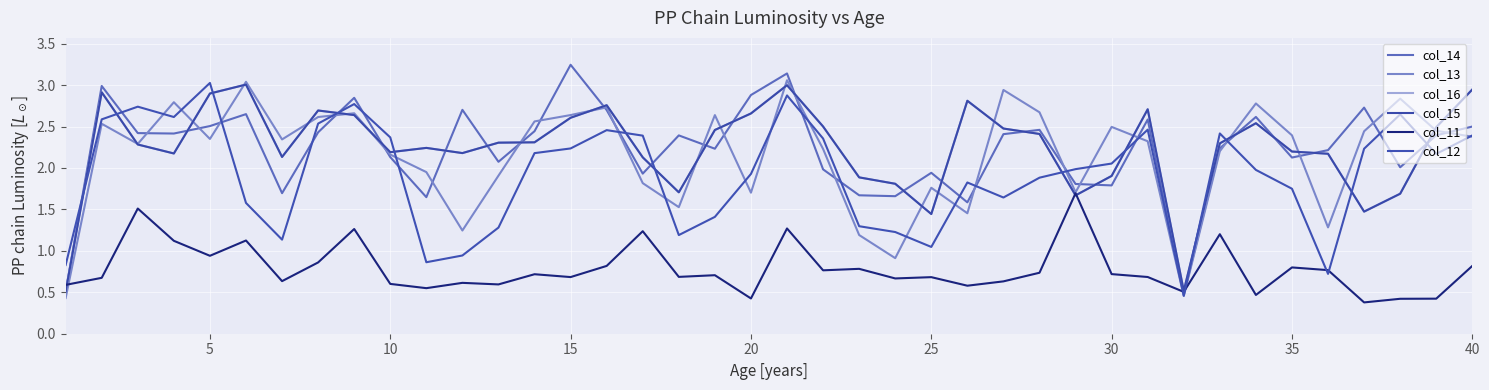

How many lines are shown in the chart?

6